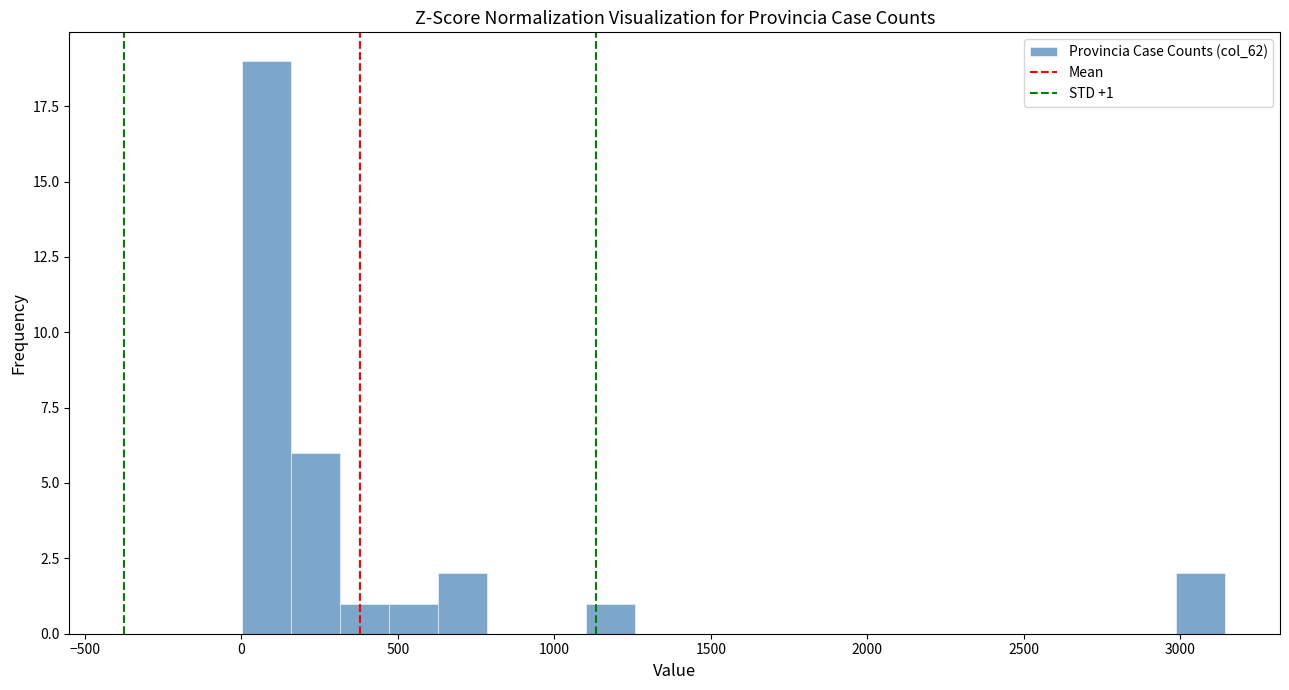

Read against the x-axis, roughly where is the centre of the tallest bar?

100